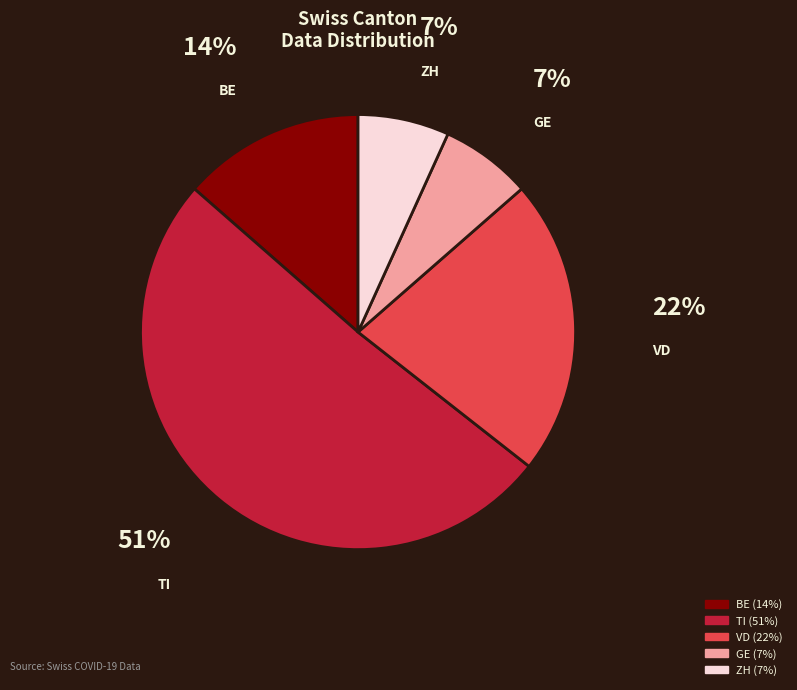

Do VD and TI together represent more than half of the pie?

Yes